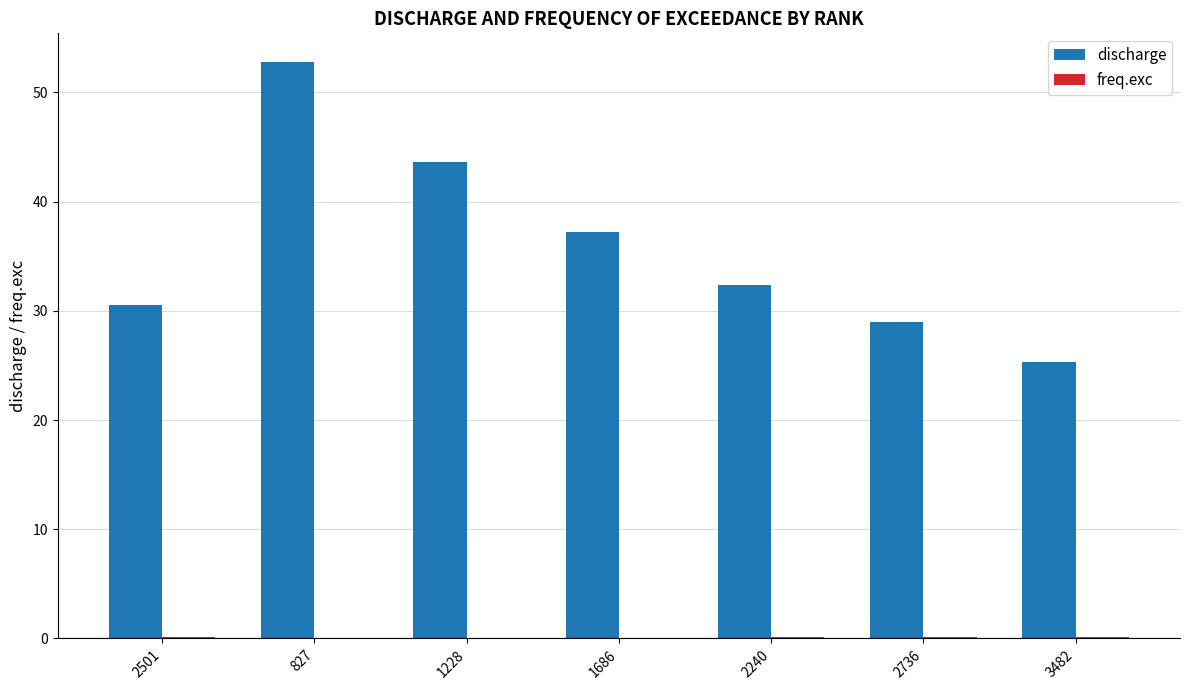

Which series has the largest total across all categories?

discharge